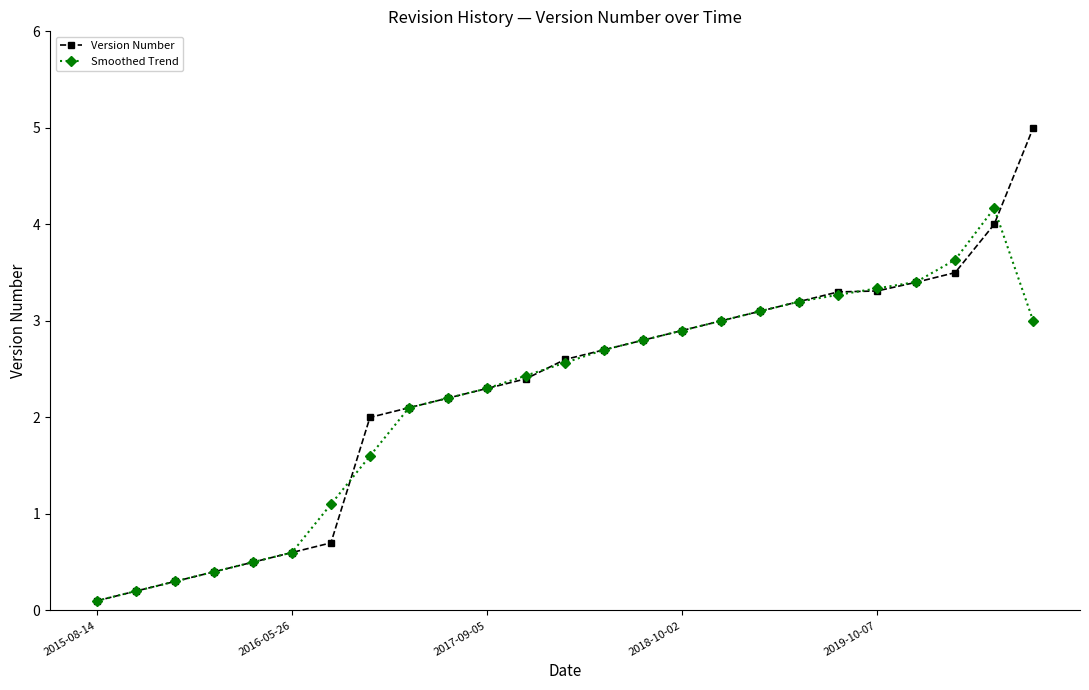

What is the highest value of the Smoothed Trend series?

4.2